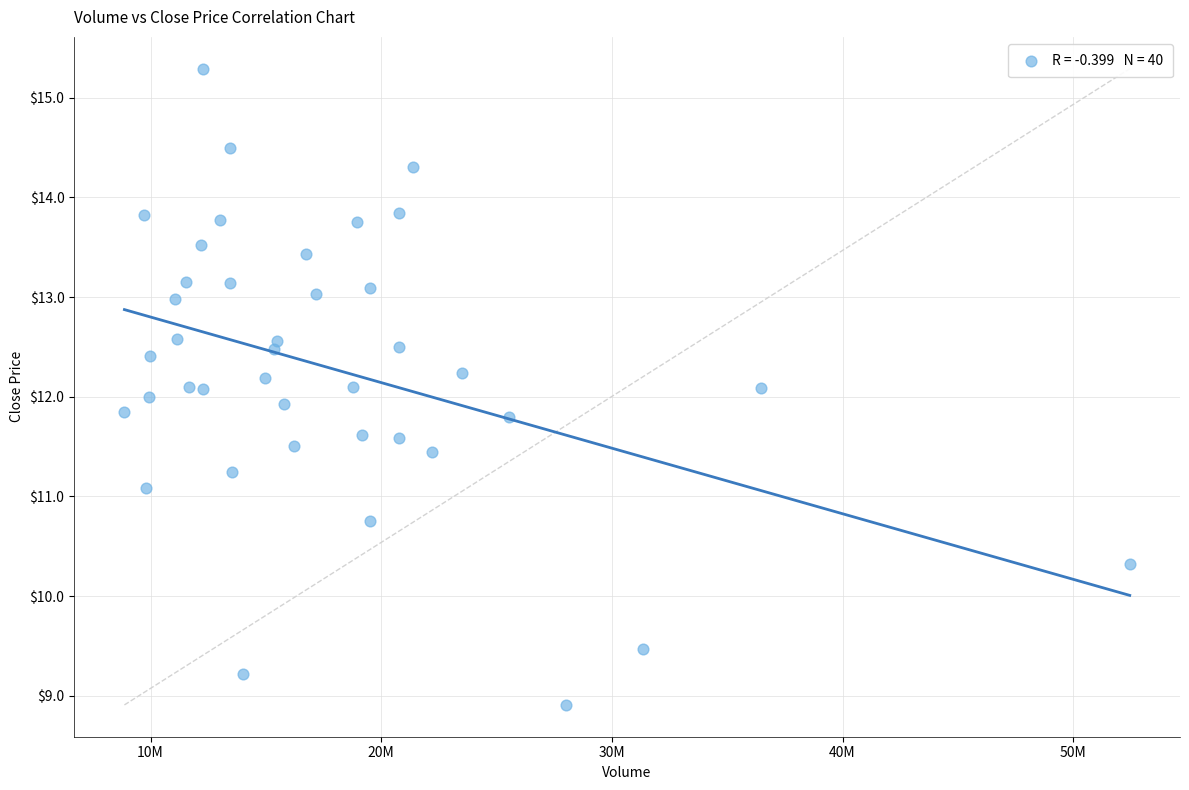

What is the range of X values (max minus min)?

43583400.0